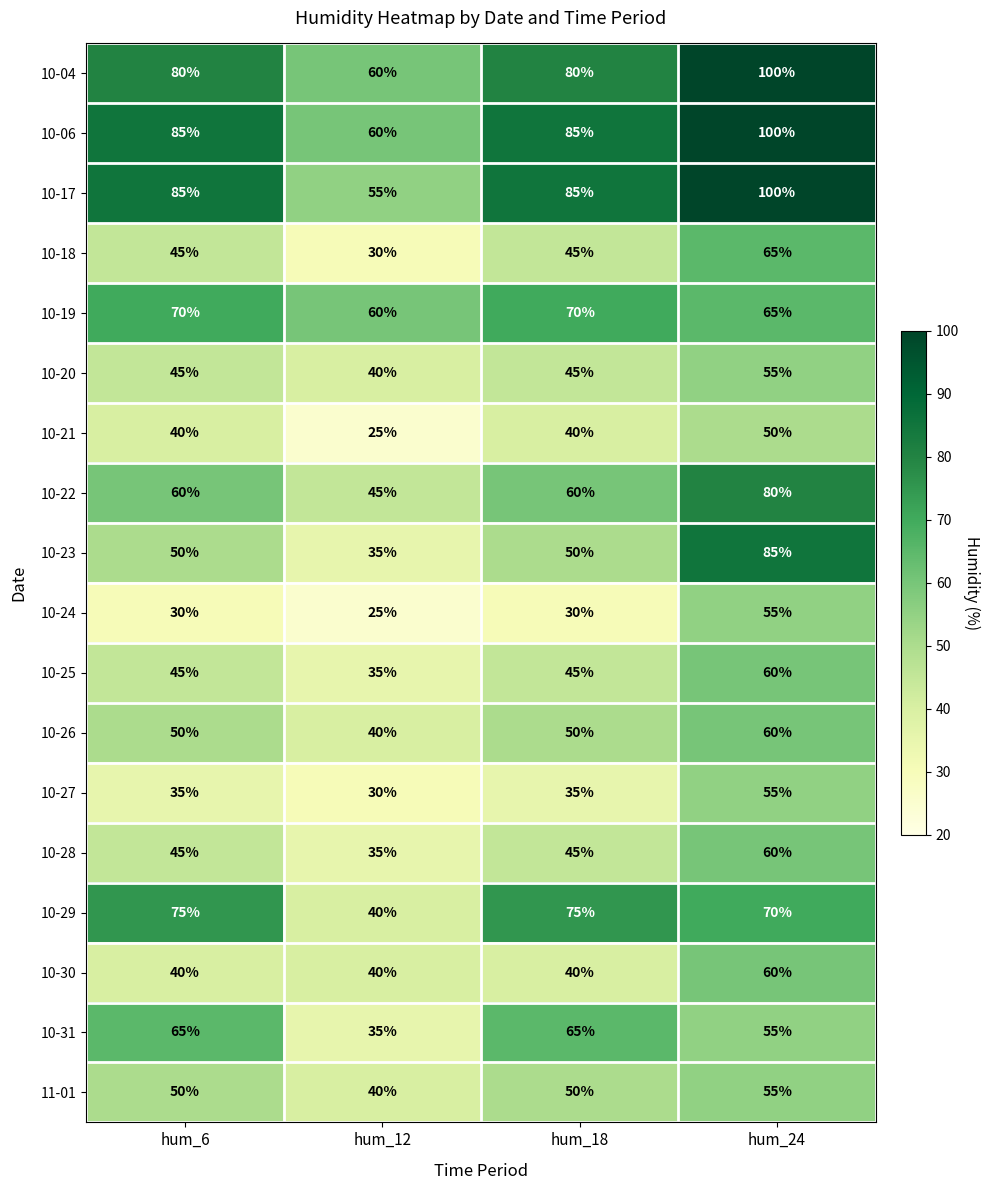

What is the total value across all series at hum_12?

730